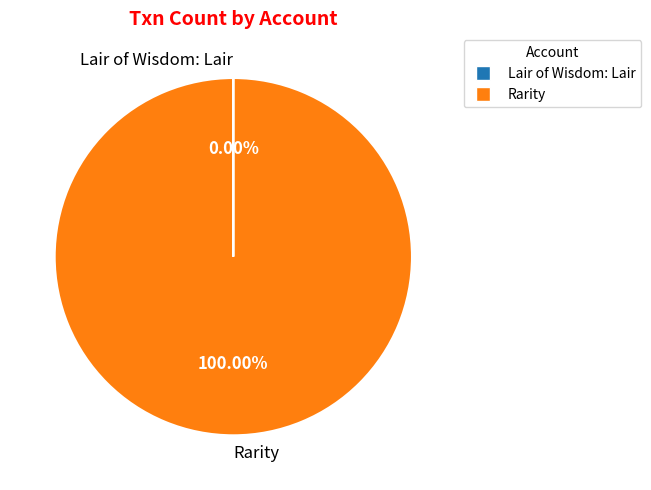

Which slice represents more than half of the pie?

Rarity